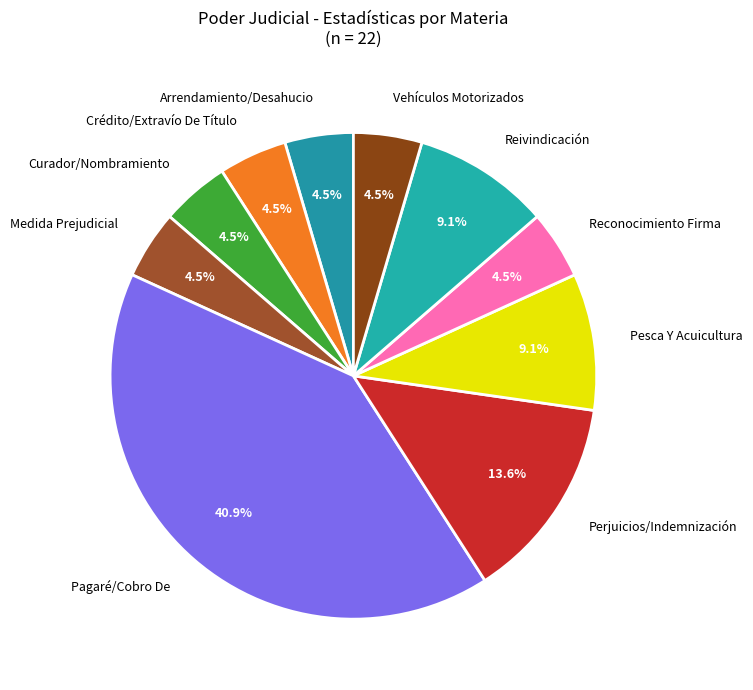

Is there a majority slice in this chart?

No